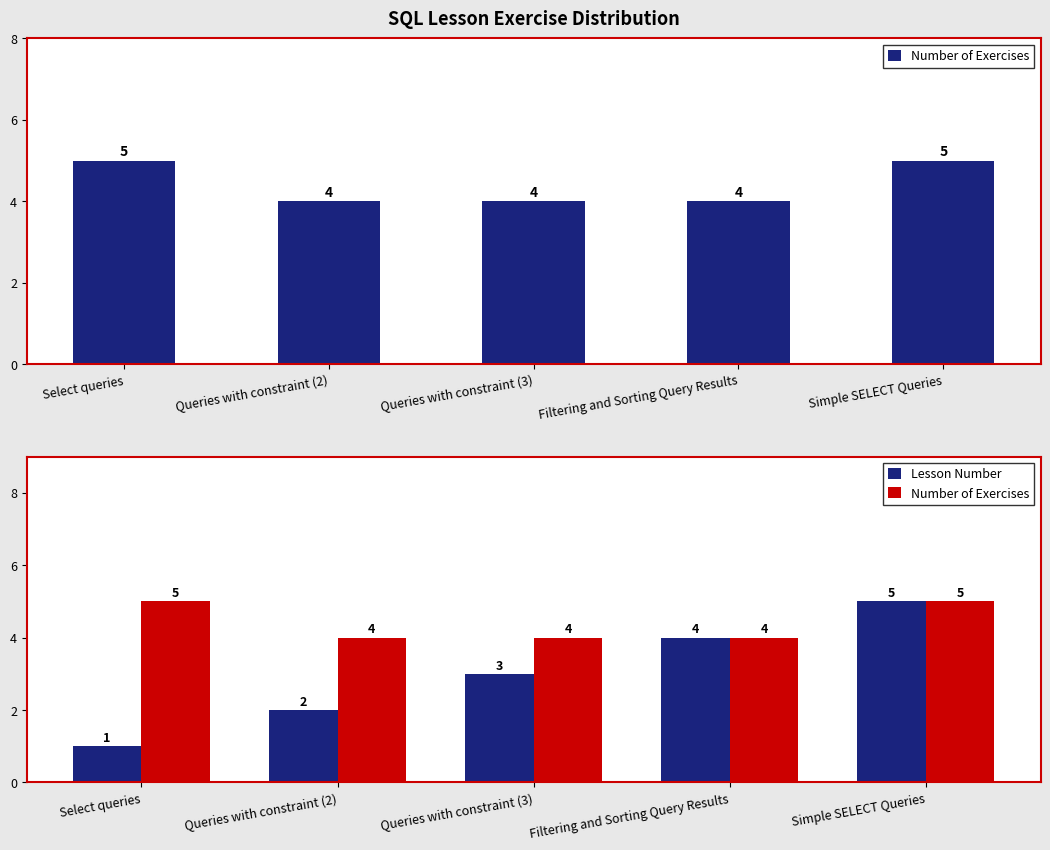

How many values in the Number of Exercises series exceed 4?

2